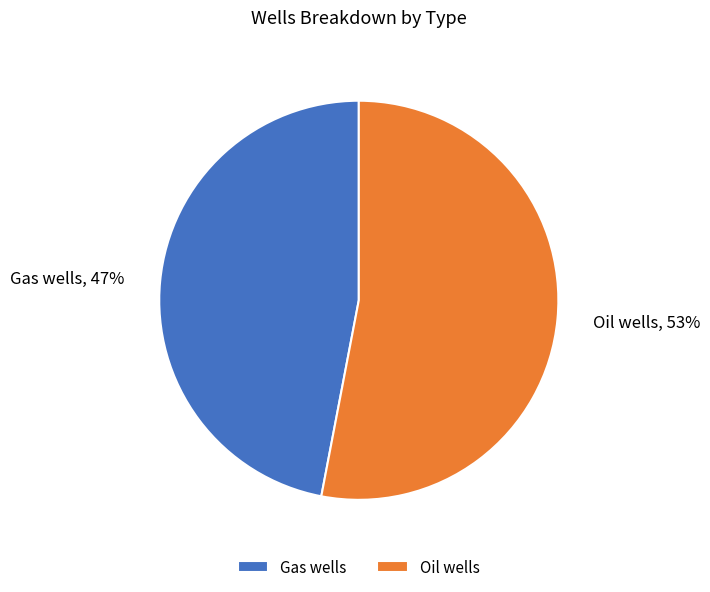

Which slice represents more than half of the pie?

Oil wells